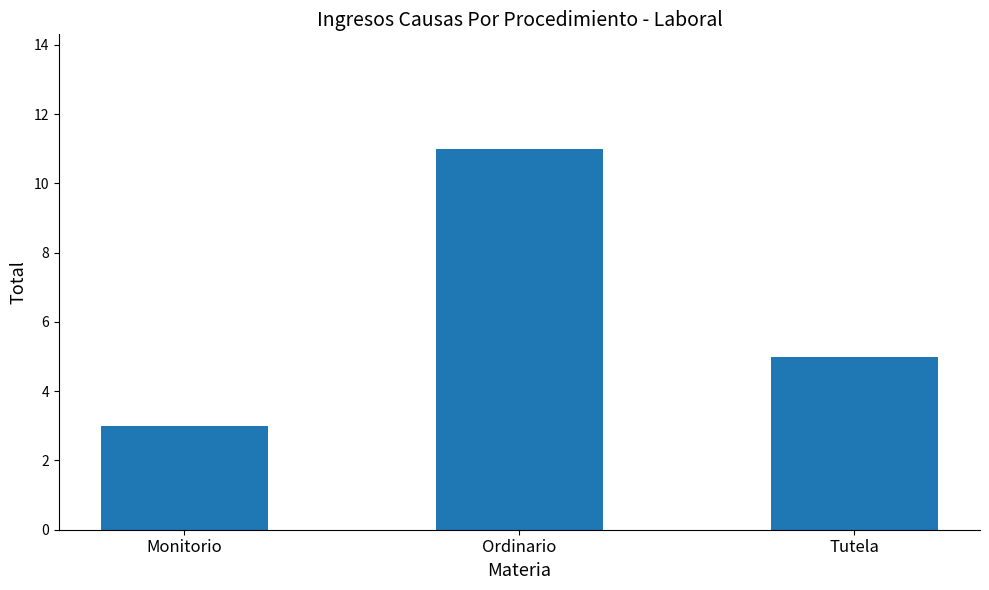

At which label does the data first exceed 5?

Ordinario